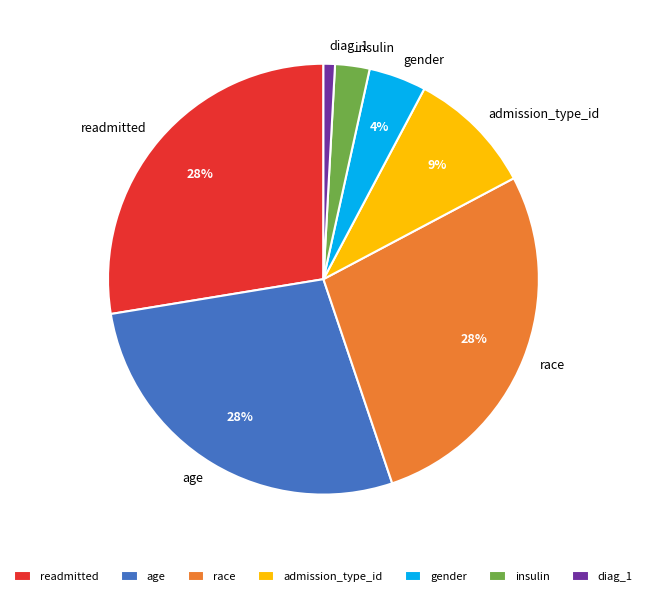

Is race the majority of the pie?

No